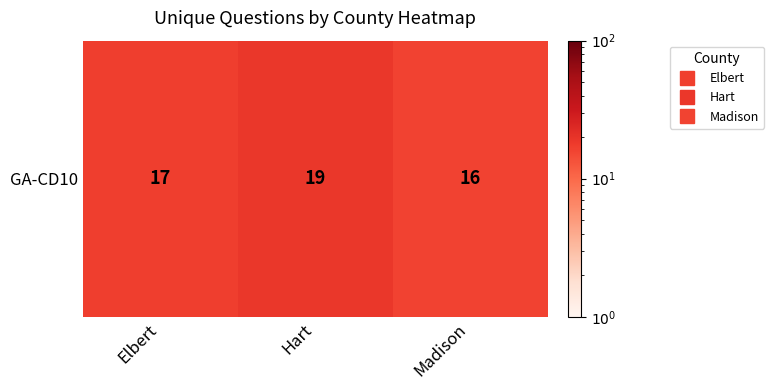

Approximately how many times larger is the value at Hart compared to Madison?

1.2